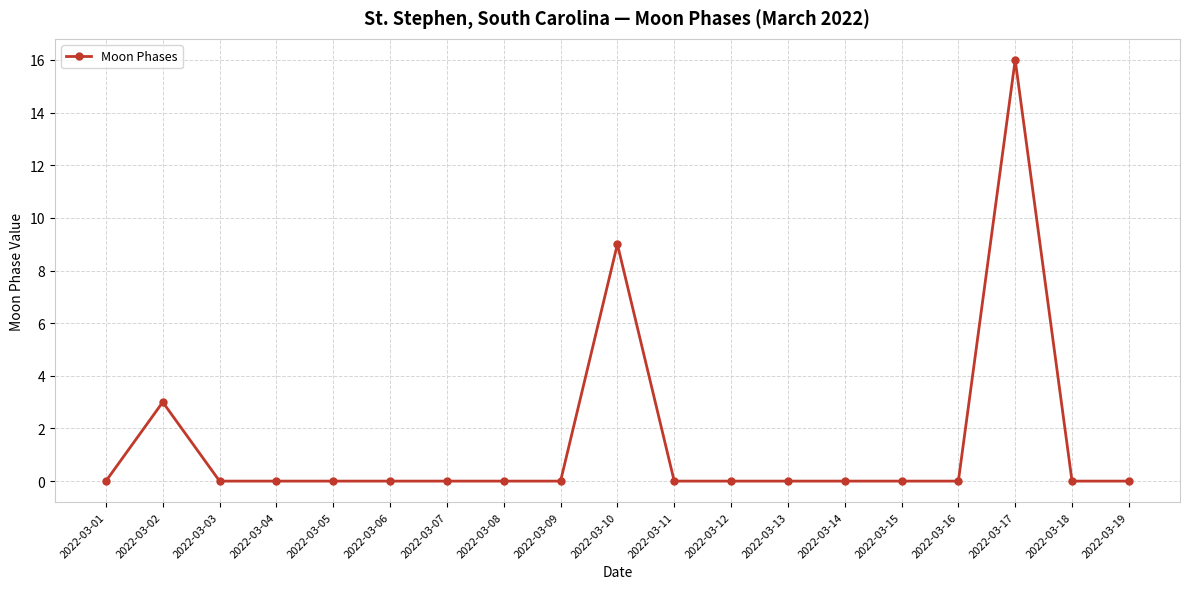

What is the ratio of the value at 2022-03-02 to the value at 2022-03-10?

0.3